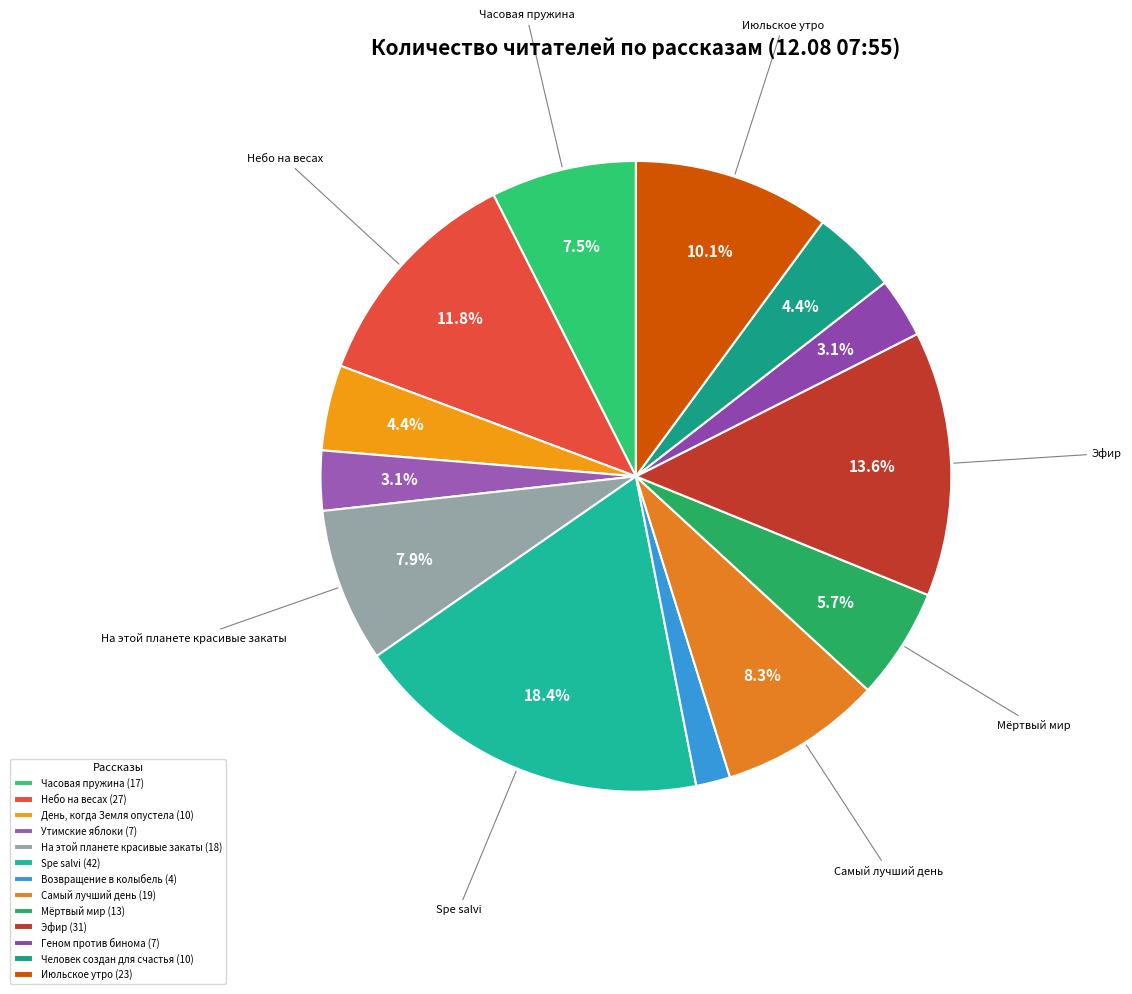

Is Возвращение в колыбель the majority of the pie?

No